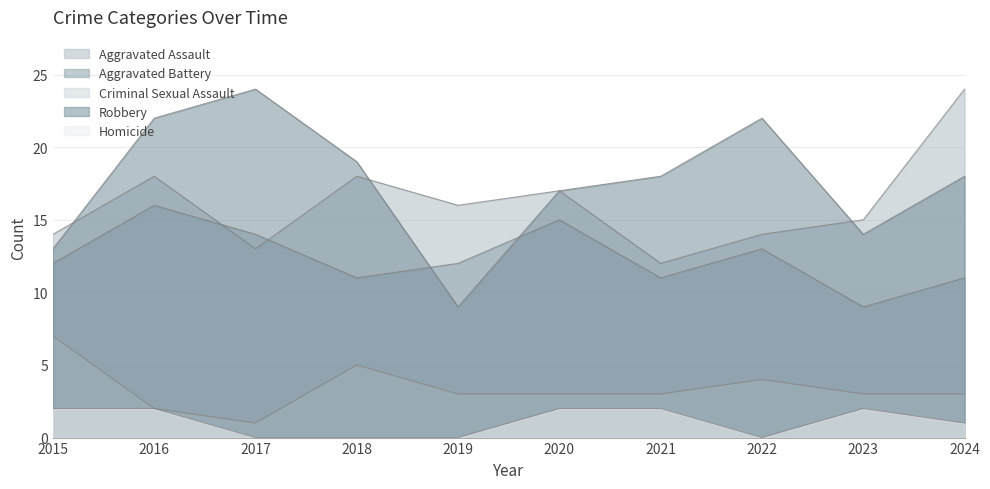

At how many categories does at least one series exceed 3?

10